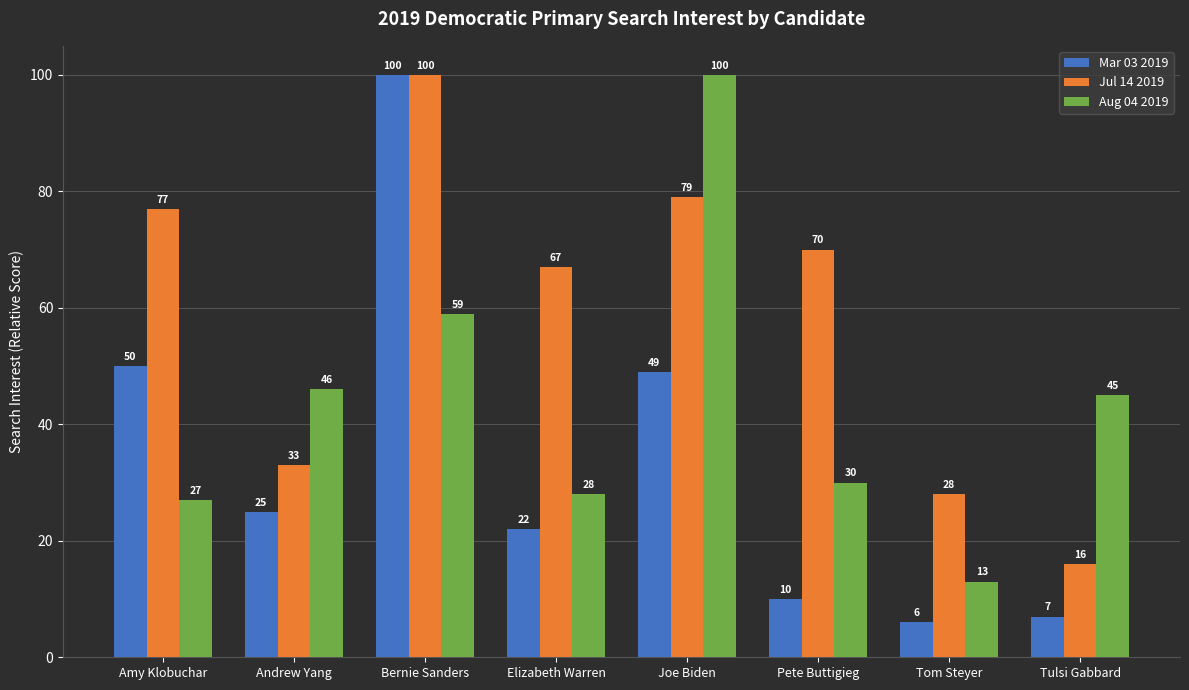

Reading right to left, extract all data points from this chart.

Mar 03 2019: 7	6	10	49	22	100	25	50
Jul 14 2019: 16	28	70	79	67	100	33	77
Aug 04 2019: 45	13	30	100	28	59	46	27